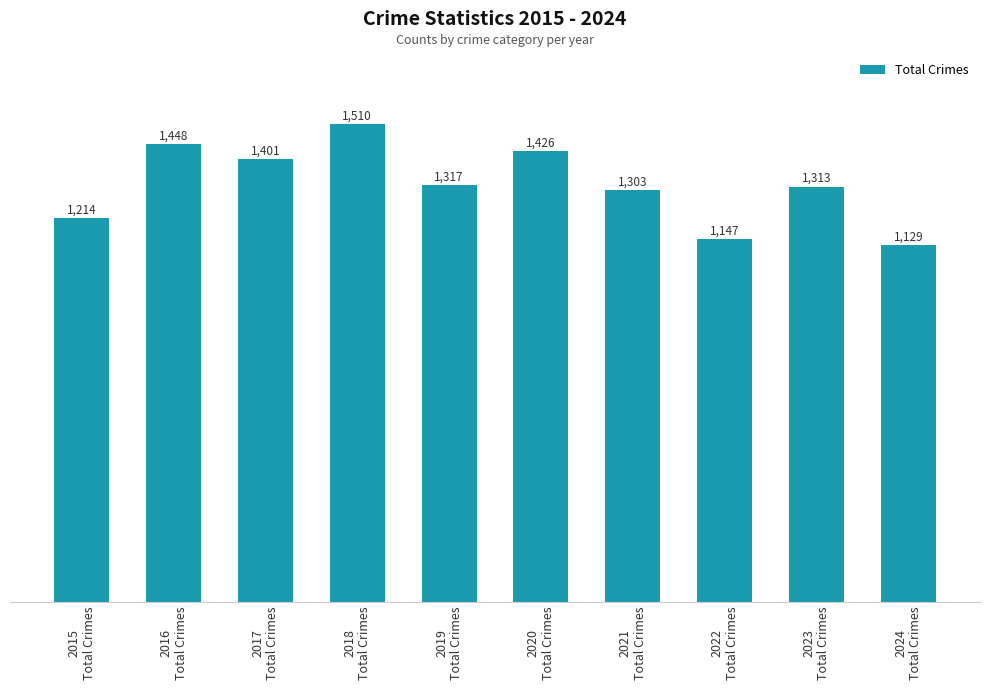

List the labels in order of value, smallest first.

2024
Total Crimes, 2022
Total Crimes, 2015
Total Crimes, 2021
Total Crimes, 2023
Total Crimes, 2019
Total Crimes, 2017
Total Crimes, 2020
Total Crimes, 2016
Total Crimes, 2018
Total Crimes